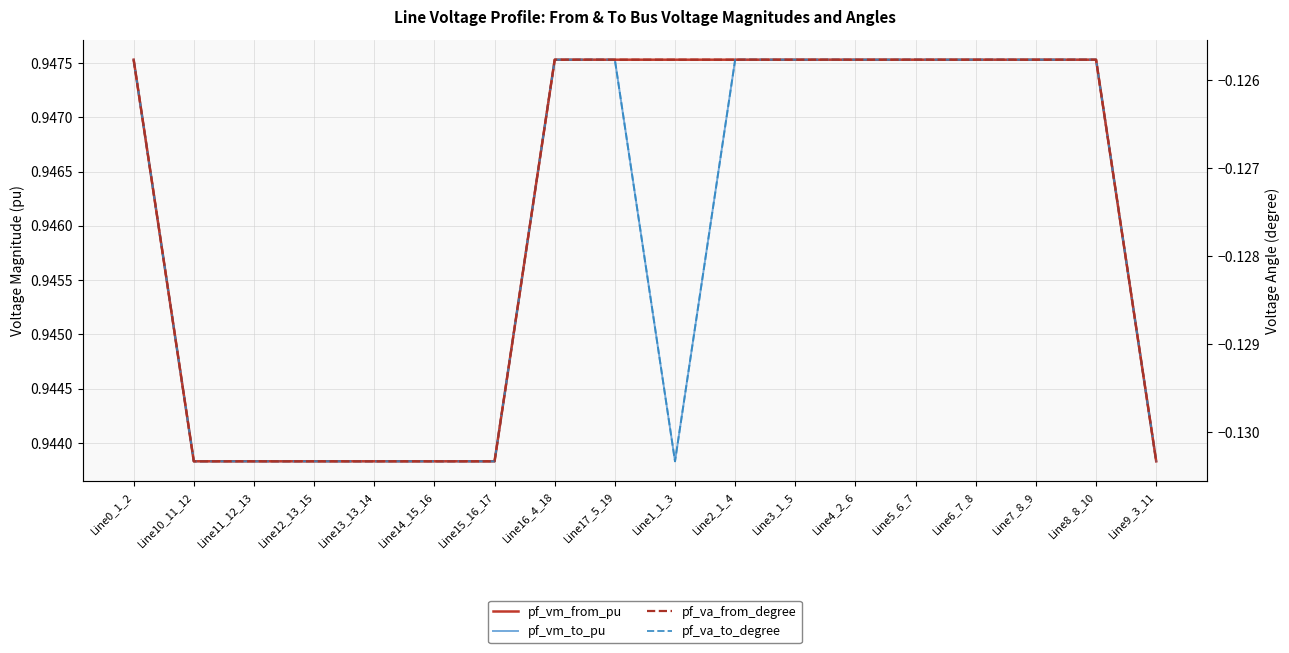

The pf_vm_from_pu series shows 1.3 at Line6_7_8. True or false?

False